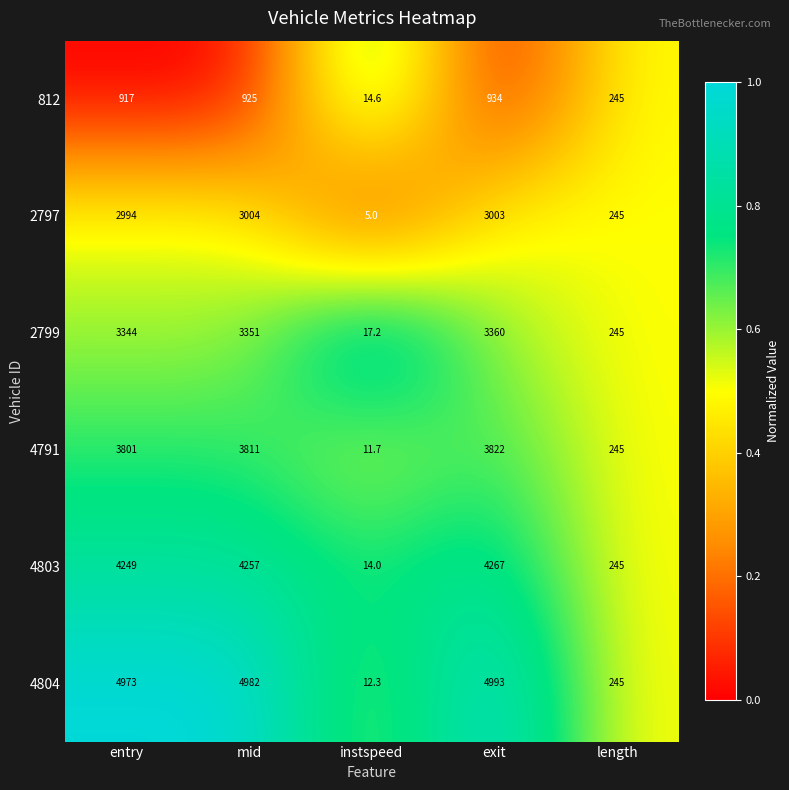

At how many categories does at least one series exceed 3582?

3